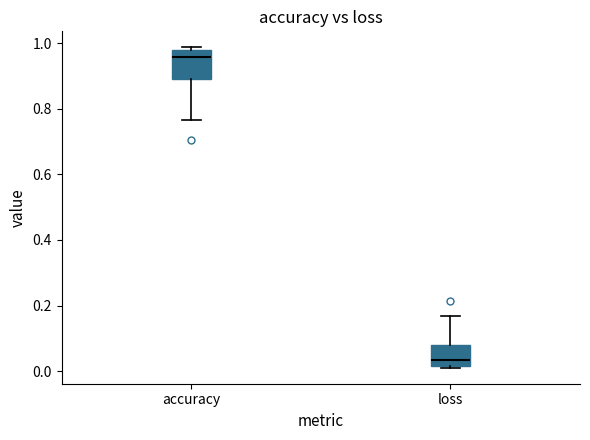

Which box is the tallest, from its lower edge to its upper edge?

accuracy